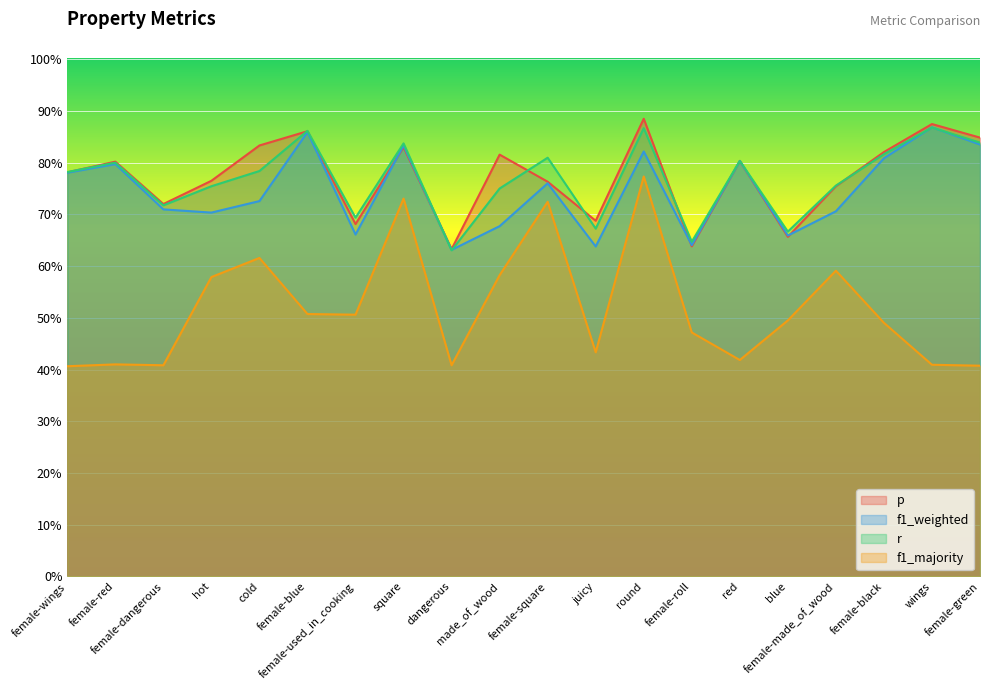

How many lines are shown in the chart?

4